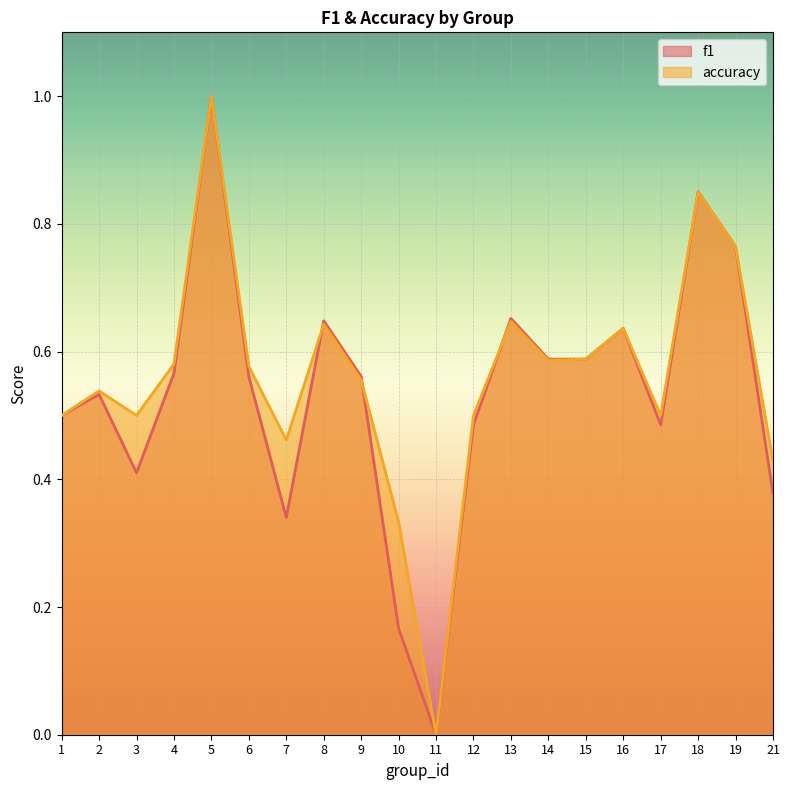

Which series has the largest total across all categories?

accuracy